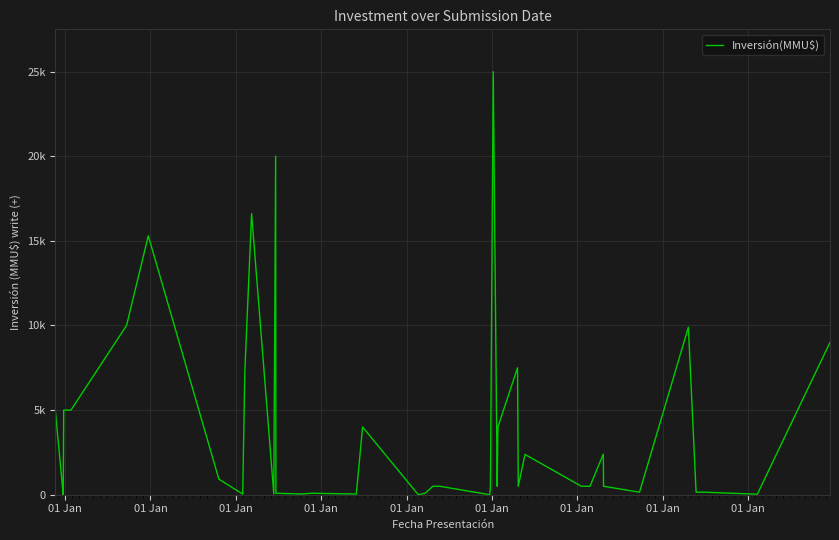

Is this an area chart (filled region under the line)?

No